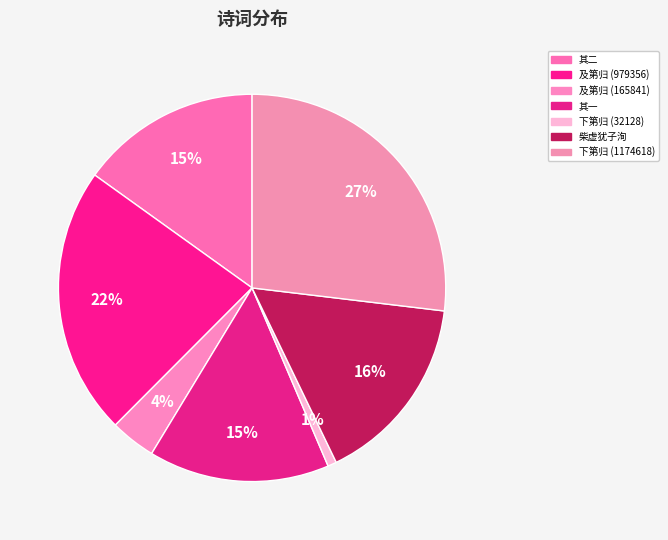

How many segments does this pie chart have?

7